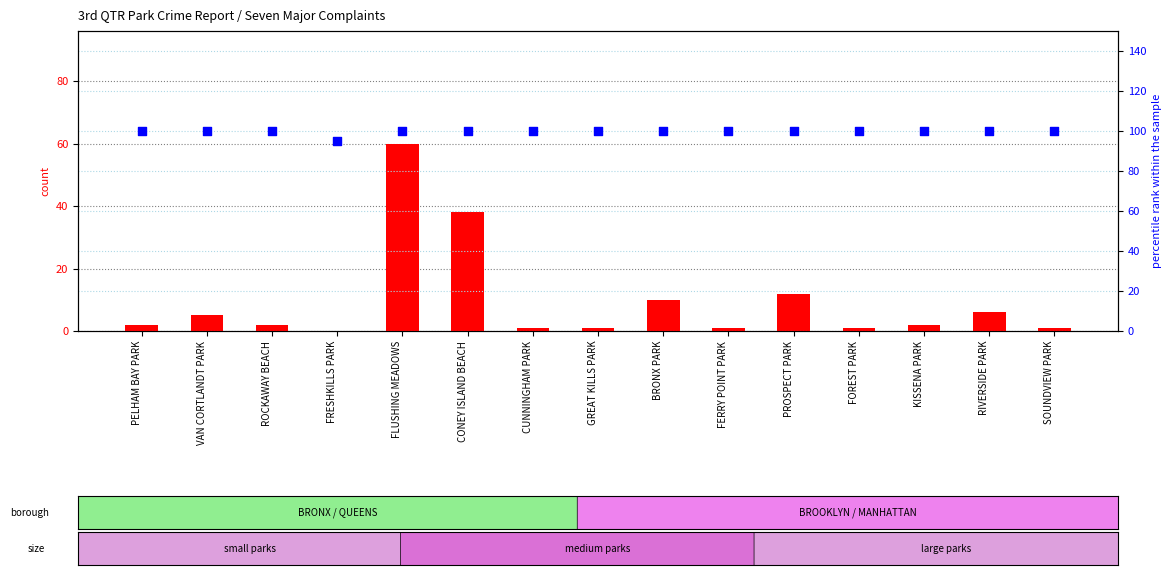

Which series contains the highest Y value?

percentile rank within the sample